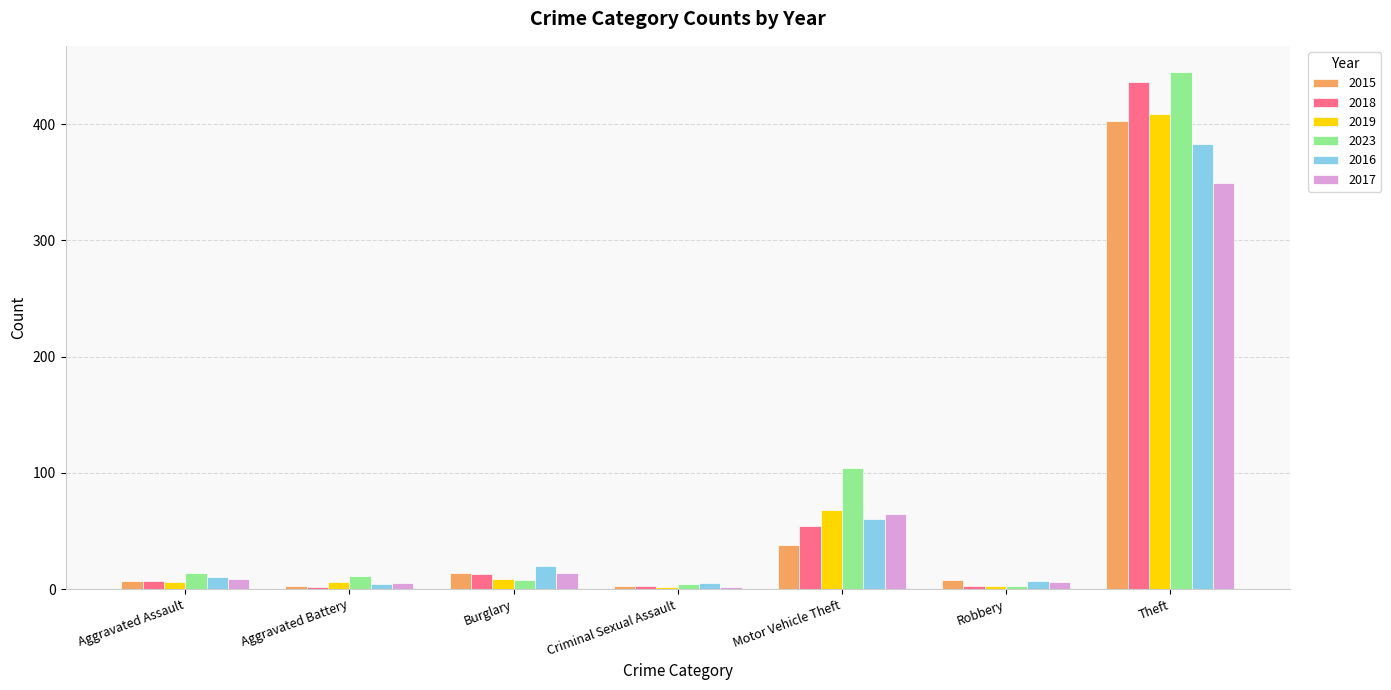

Where is 2015 nearest to the value 203?

Motor Vehicle Theft